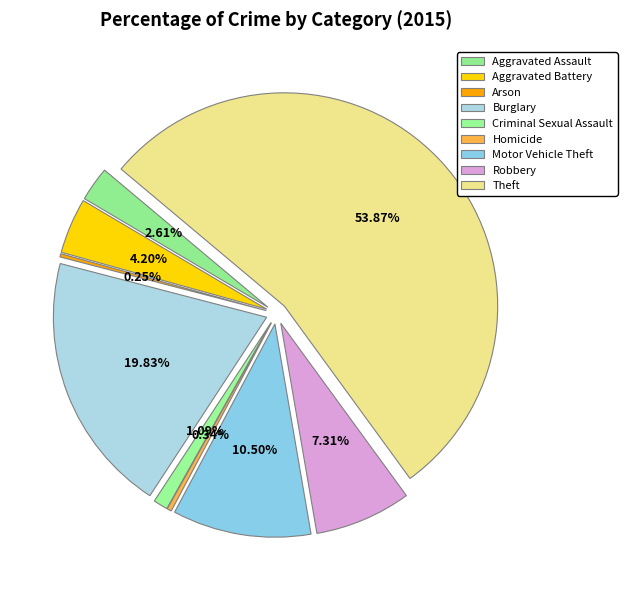

Is there a majority slice in this chart?

Yes